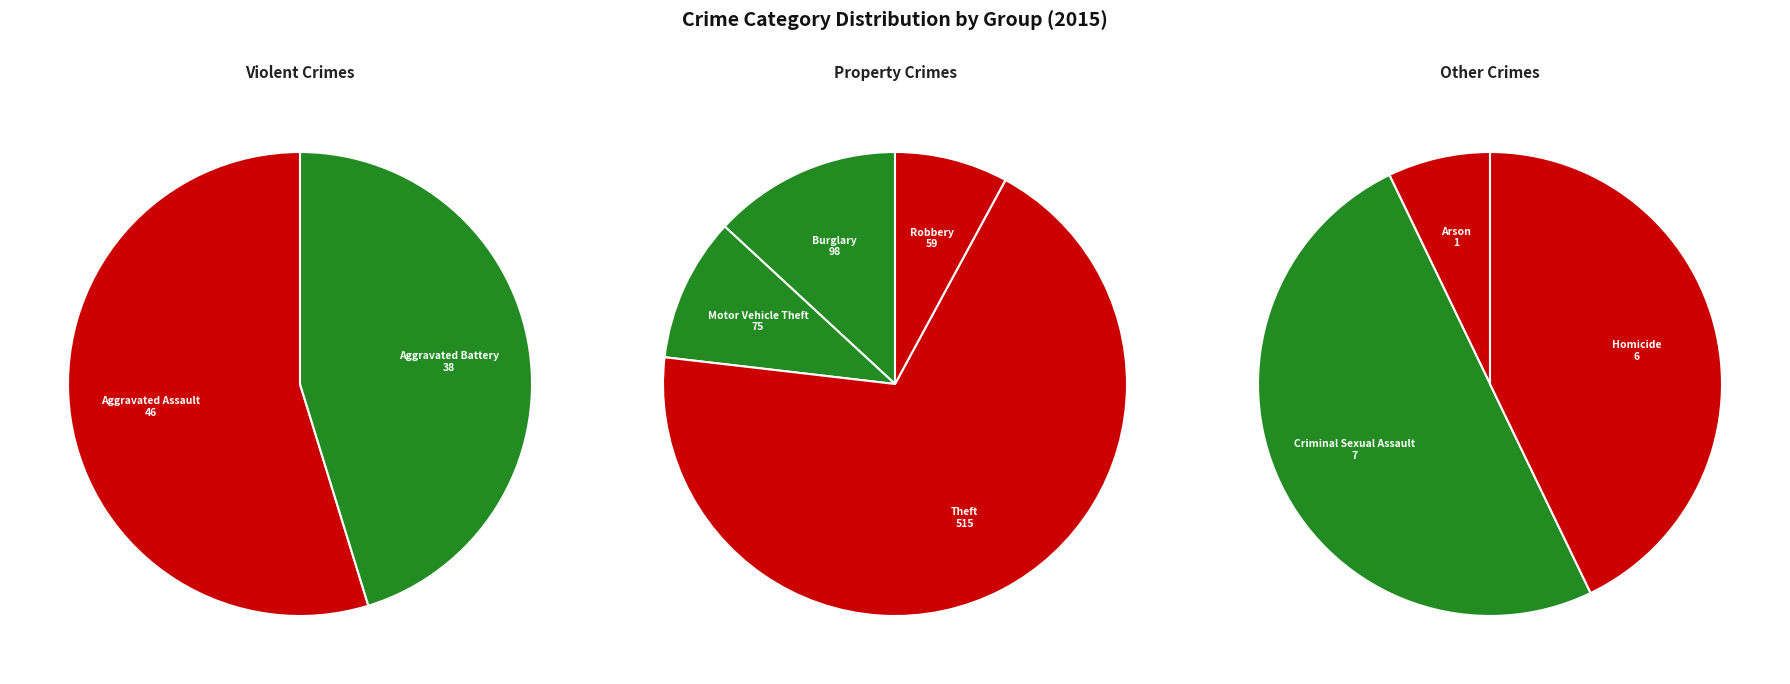

The Motor Vehicle Theft slice represents 20% of the pie. True or false?

False